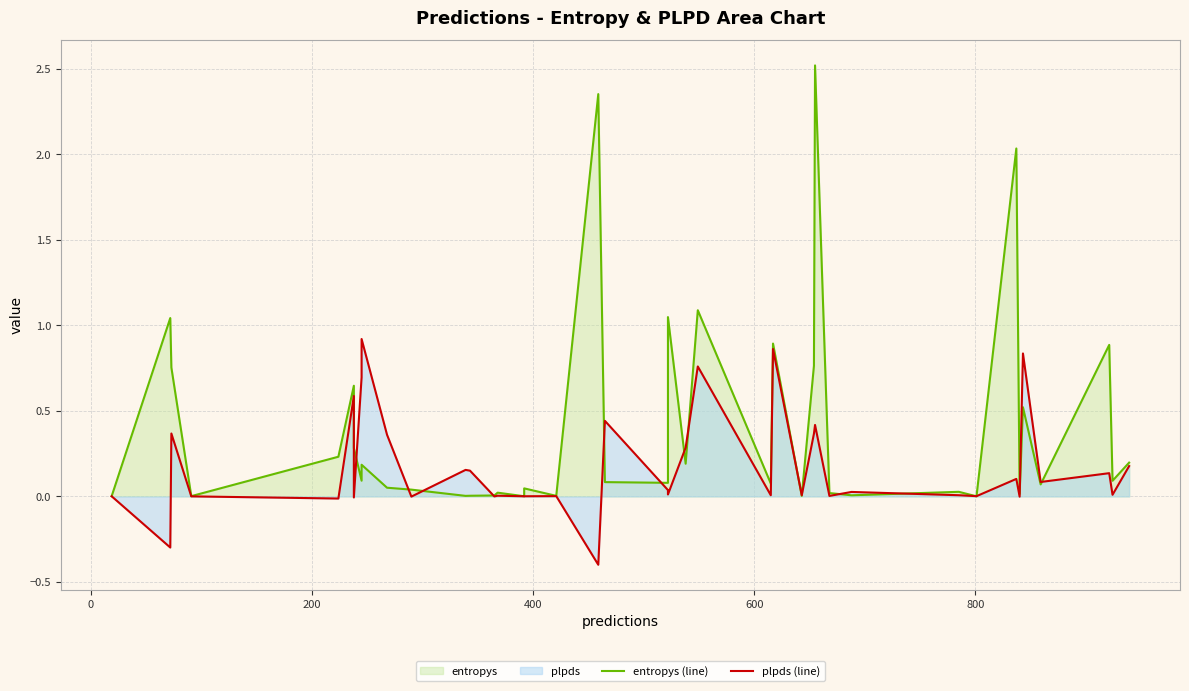

The value of plpds (line) at 28 is 0.7. True or false?

False